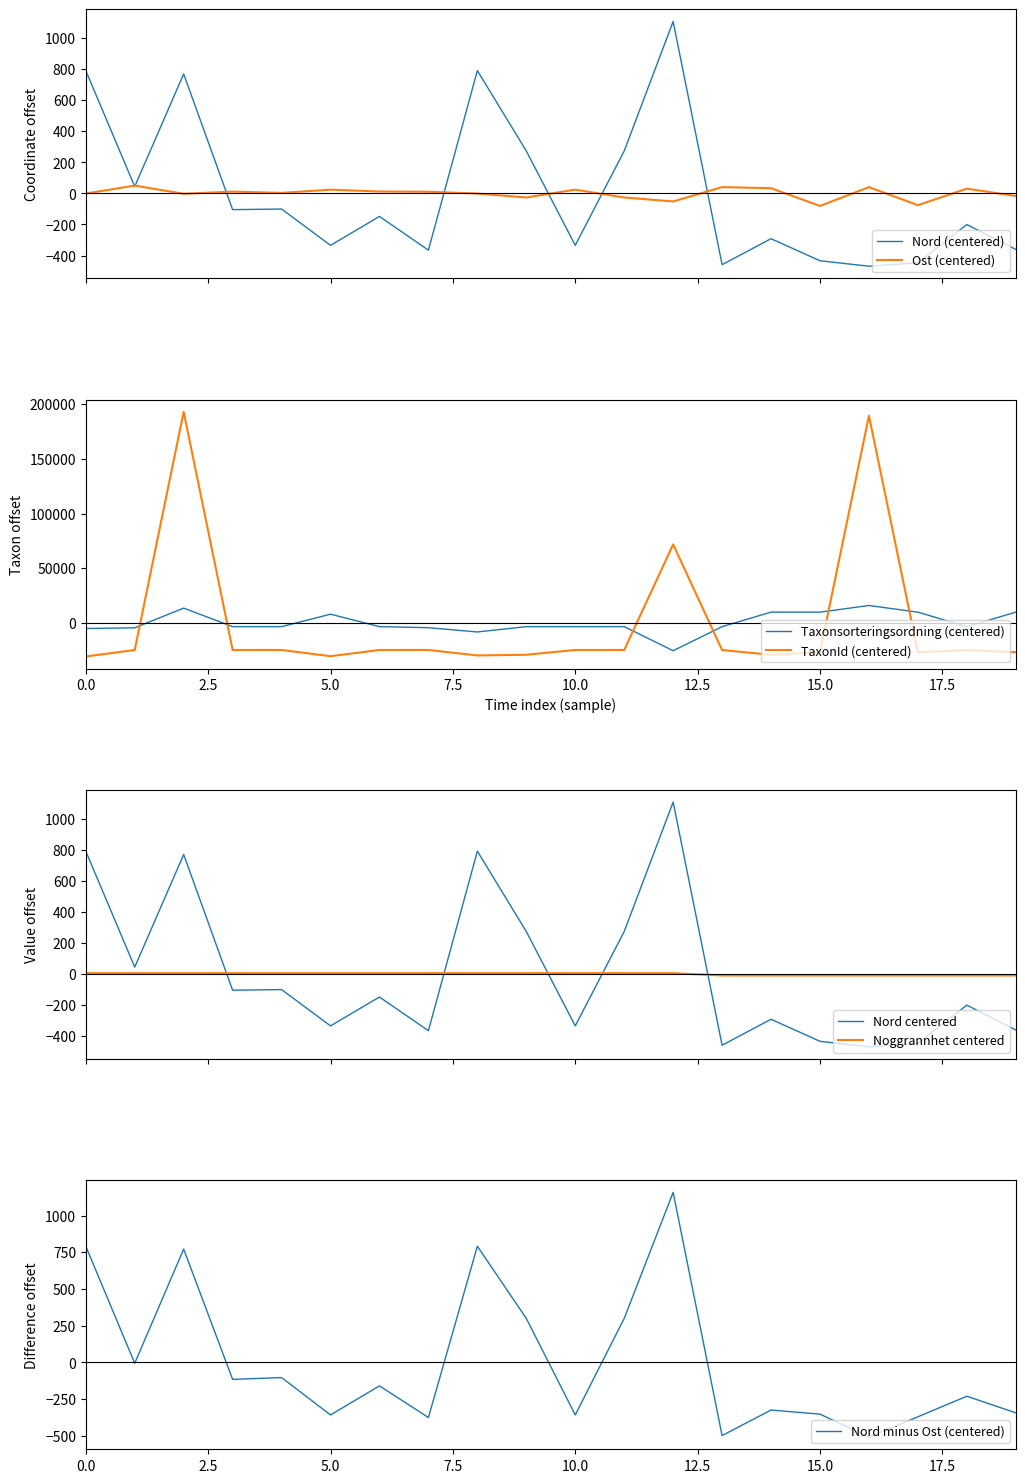

True or false: Nord has more than 0 points higher than both neighbors.

True